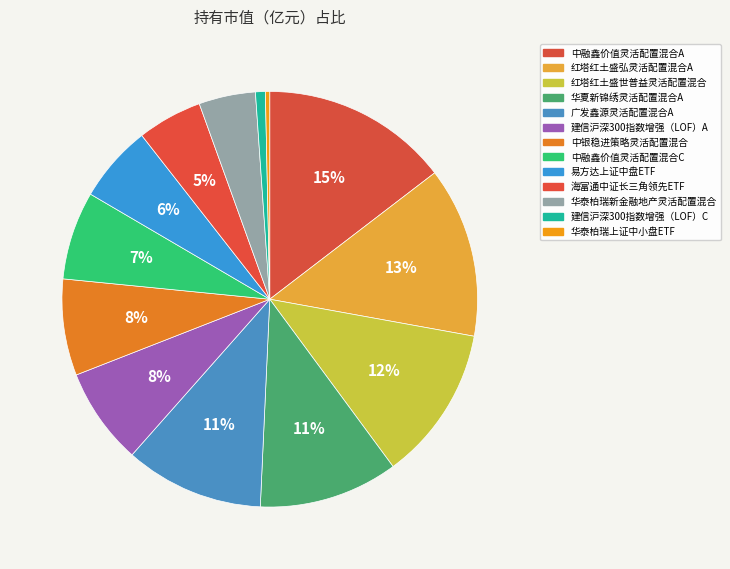

Does any single category account for the majority?

No